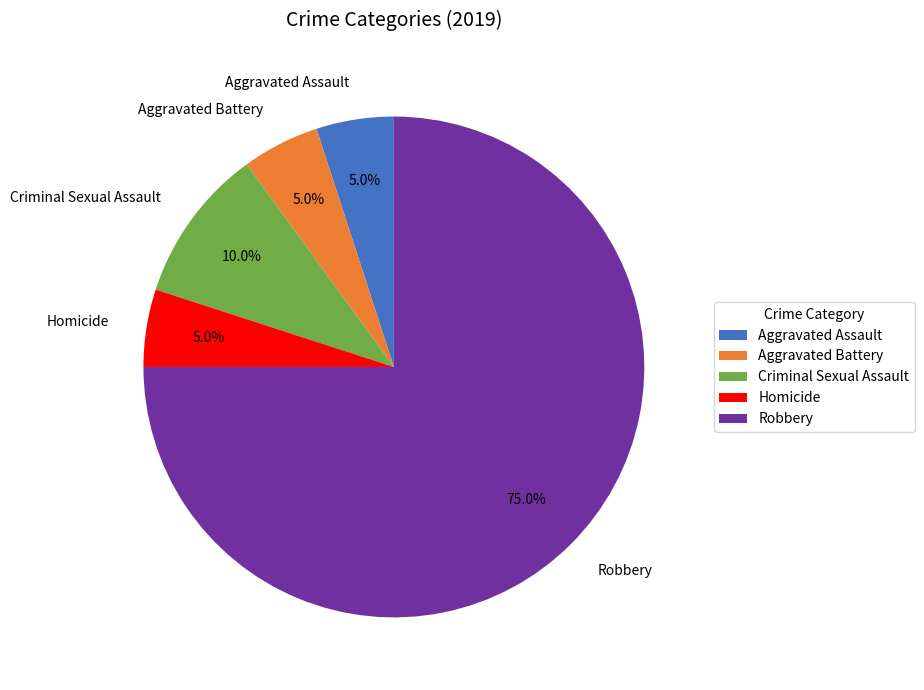

To the nearest percent, what is the difference between the Criminal Sexual Assault and Aggravated Assault slice percentages?

5%